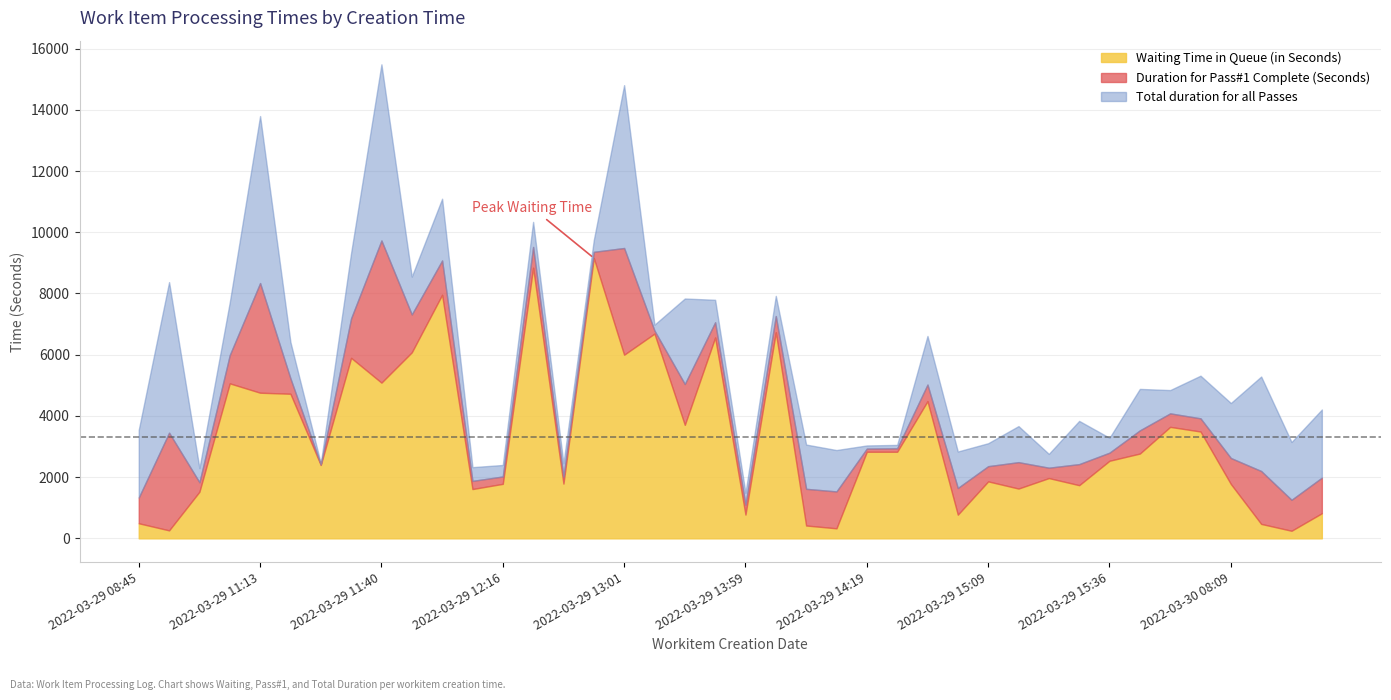

At which label does Duration for Pass#1 Complete (Seconds) first exceed 688?

2022-03-29 08:45